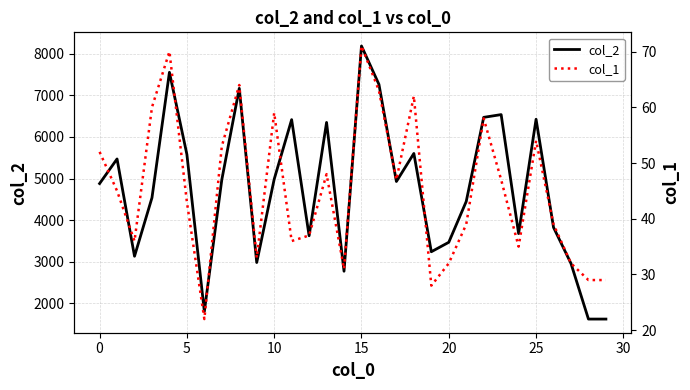

The value of col_2 at 26 is 5086. True or false?

False